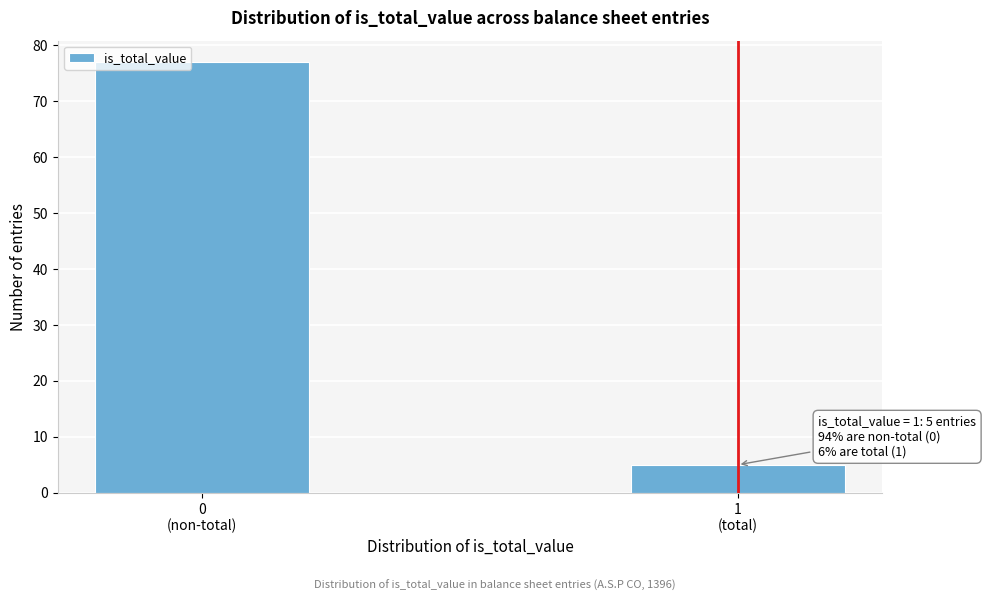

Reading left to right, list all the values displayed in this chart.

77	5